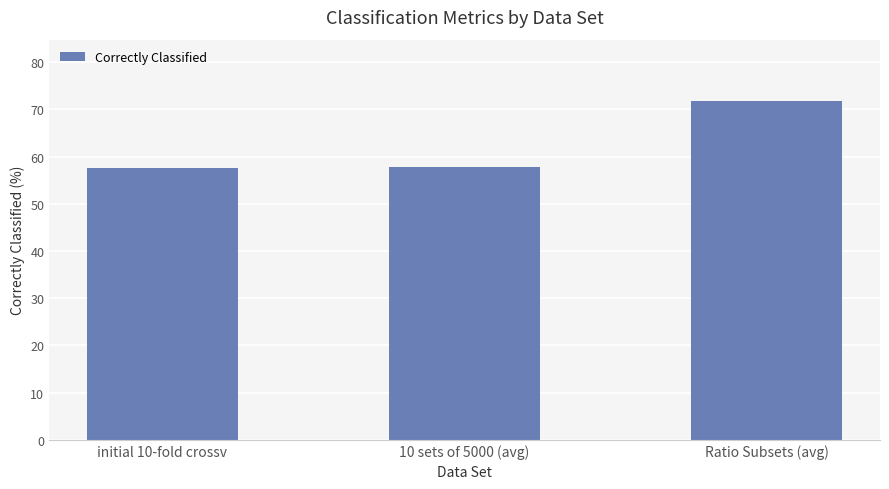

The value at initial 10-fold crossv is 15.4. True or false?

False